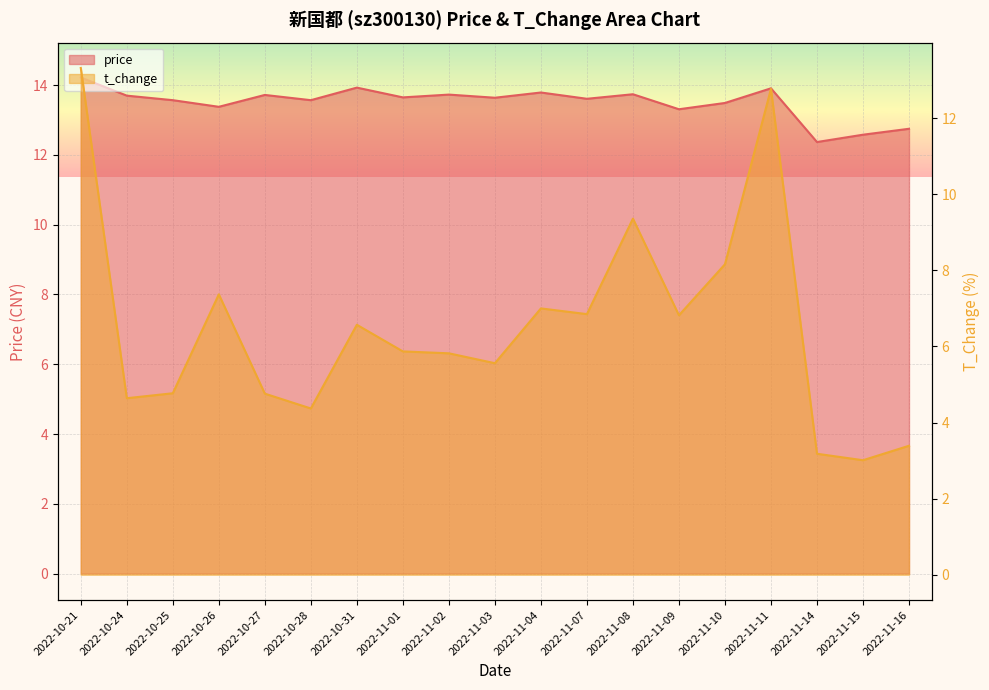

Is it true that t_change equals 7.4 at 2022-11-03?

False